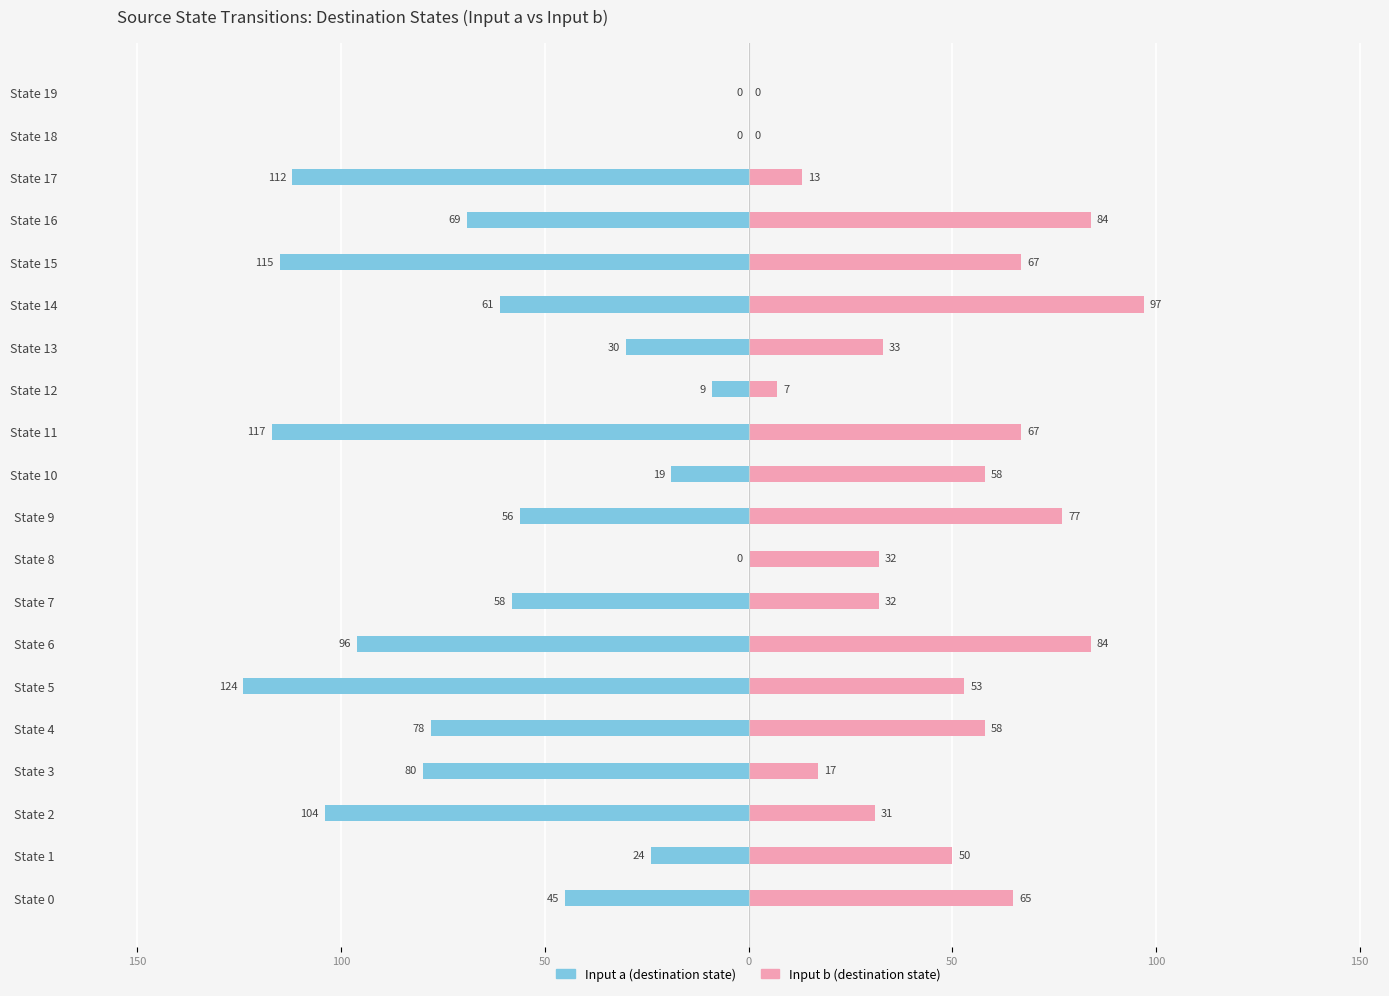

What is the value of the Input b (destination state) bar at the 4th from the left?

17